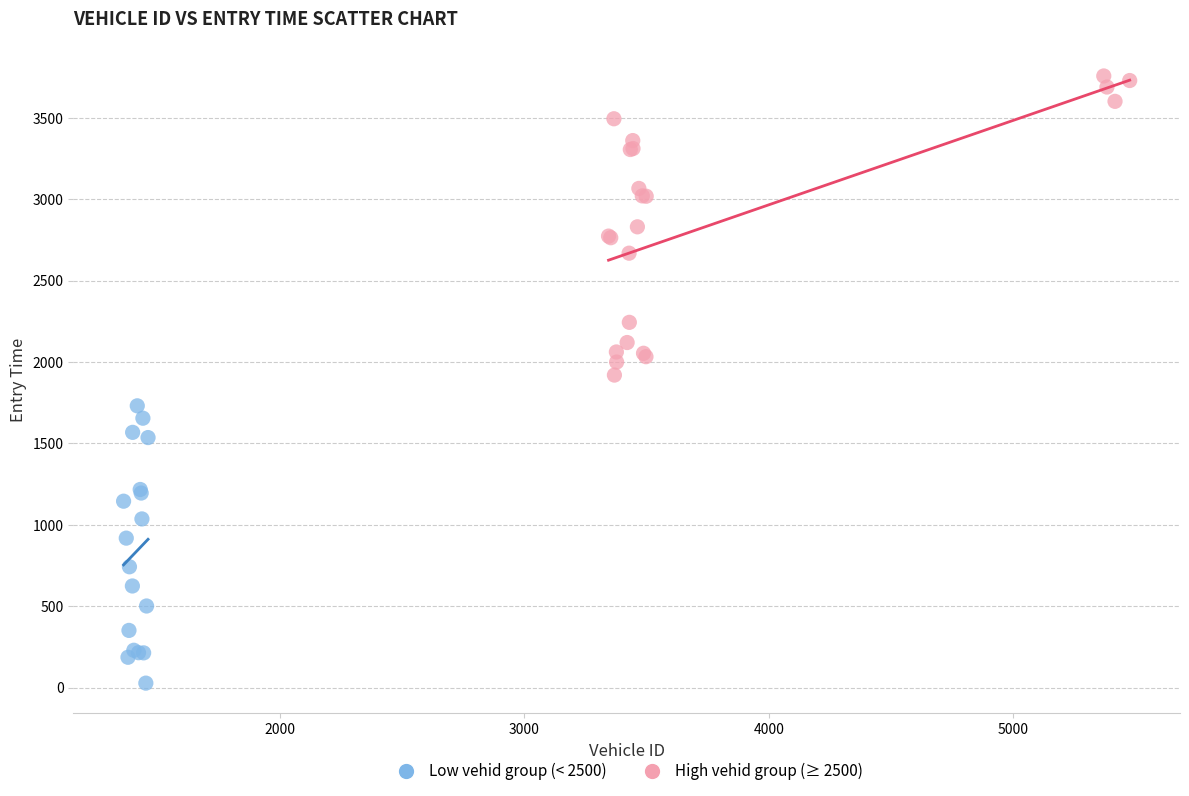

Which series contains the highest Y value?

High vehid group (≥ 2500)